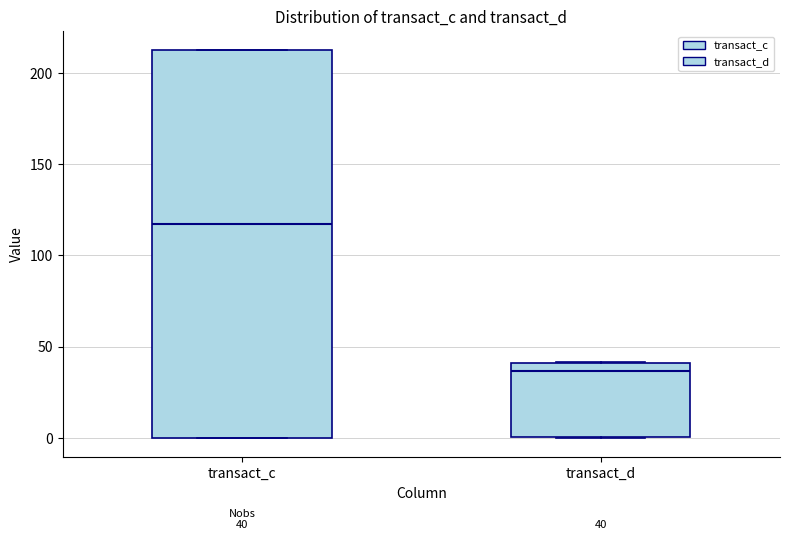

Comparing the boxes themselves (not the whiskers), which one is the tallest?

transact_c